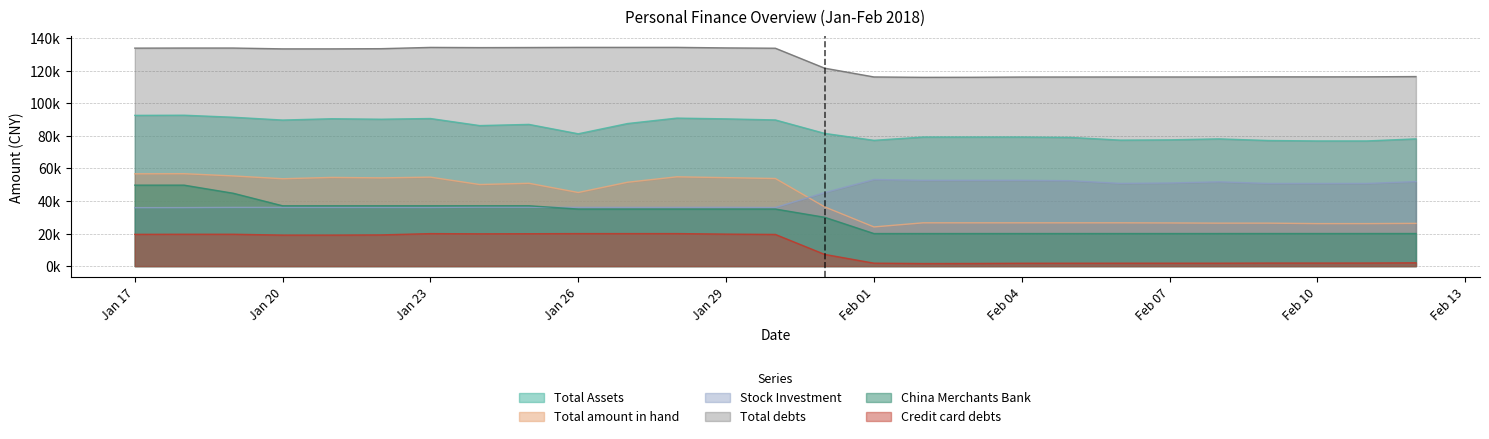

What are all the series names shown in the legend?

Total Assets, Total amount in hand, Stock Investment, Total debts, China Merchants Bank, Credit card debts